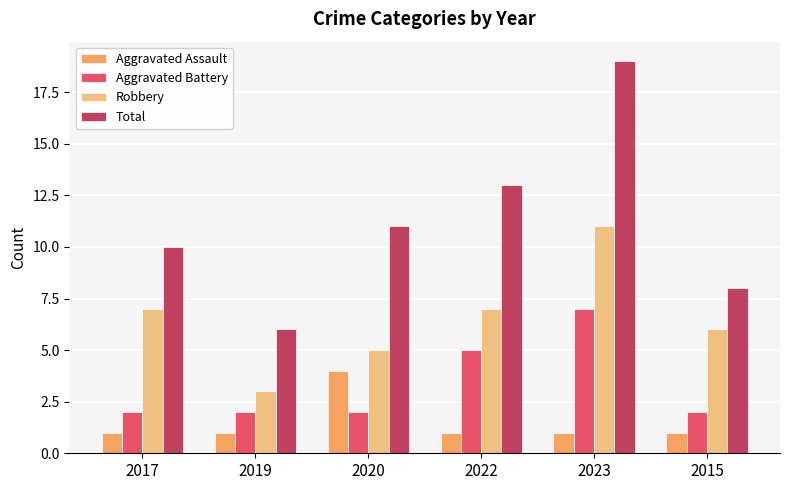

True or false: Robbery has a value of 6 at 2015.

True